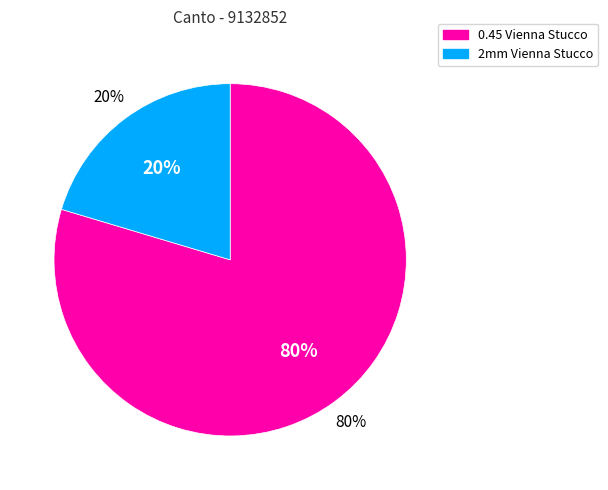

Is it true that 2mm Vienna Stucco is 11% of the pie?

False